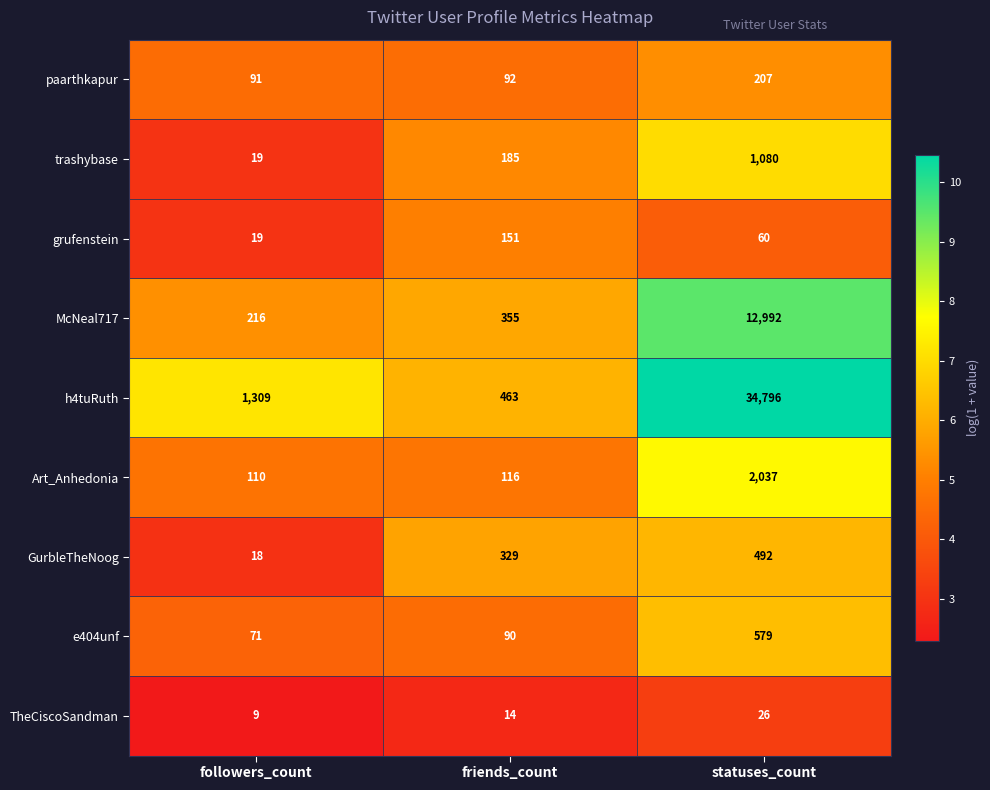

What is the difference between the McNeal717 values at statuses_count and followers_count?

12776